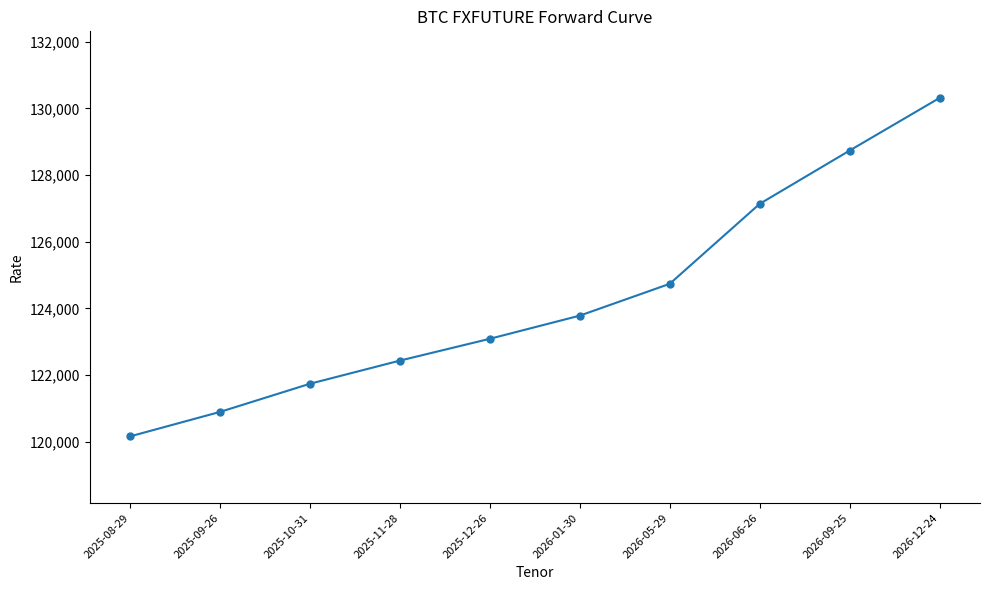

True or false: there are more than 0 points higher than both neighbors.

False